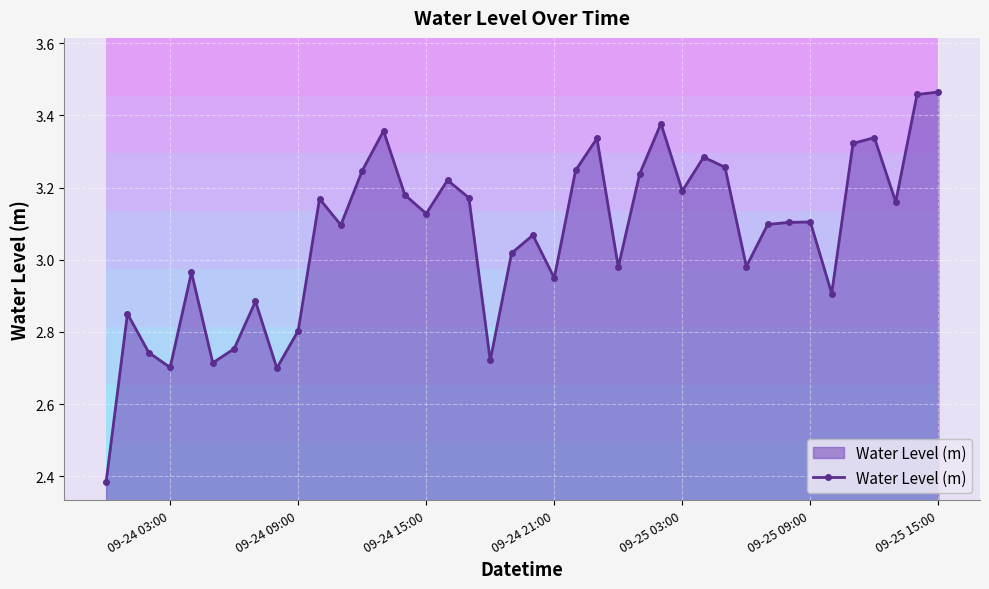

True or false: Water Level (m) has more than 2 interior local peaks.

True